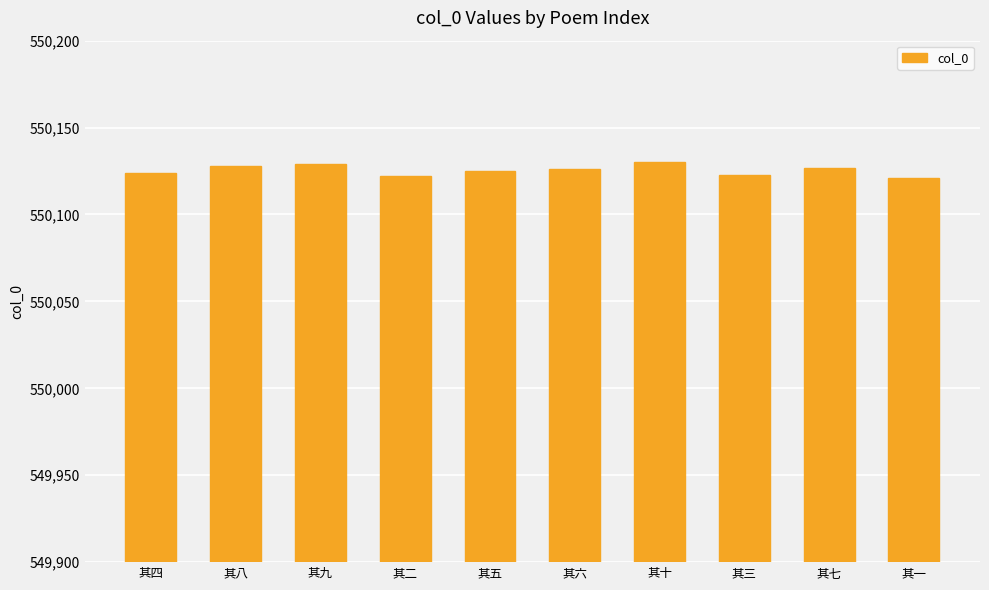

Is it true that the value at 其八 is 550128?

True